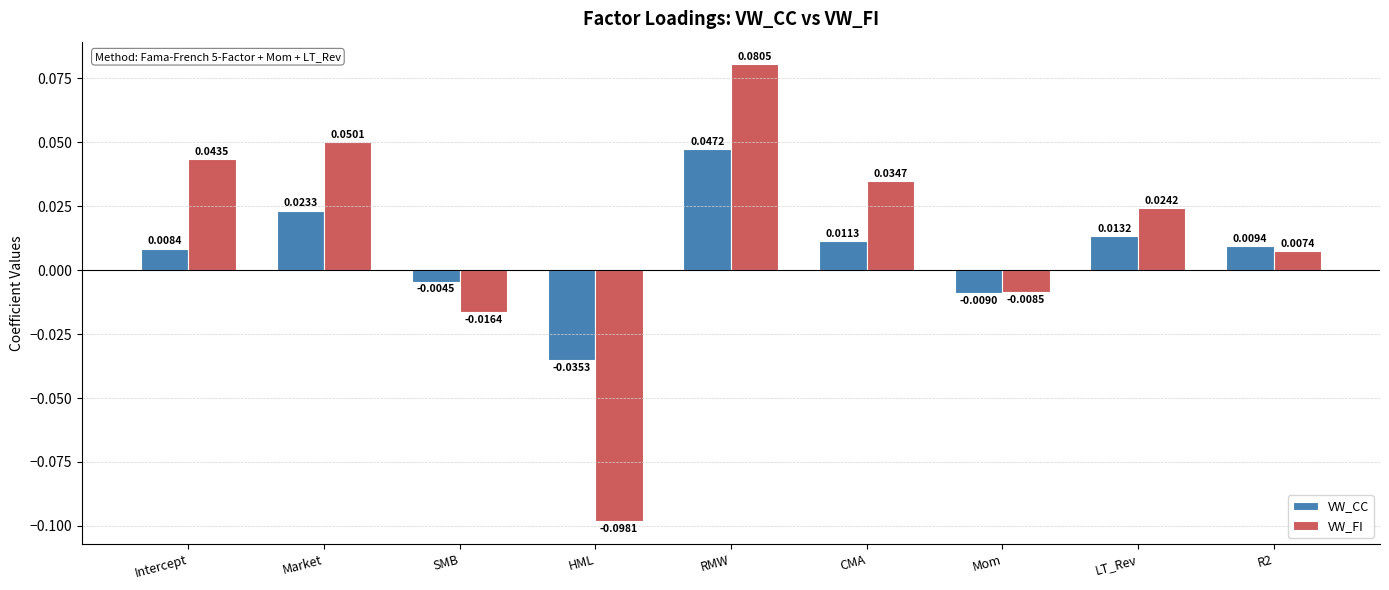

List the series in order of their peak value, lowest first.

VW_CC, VW_FI